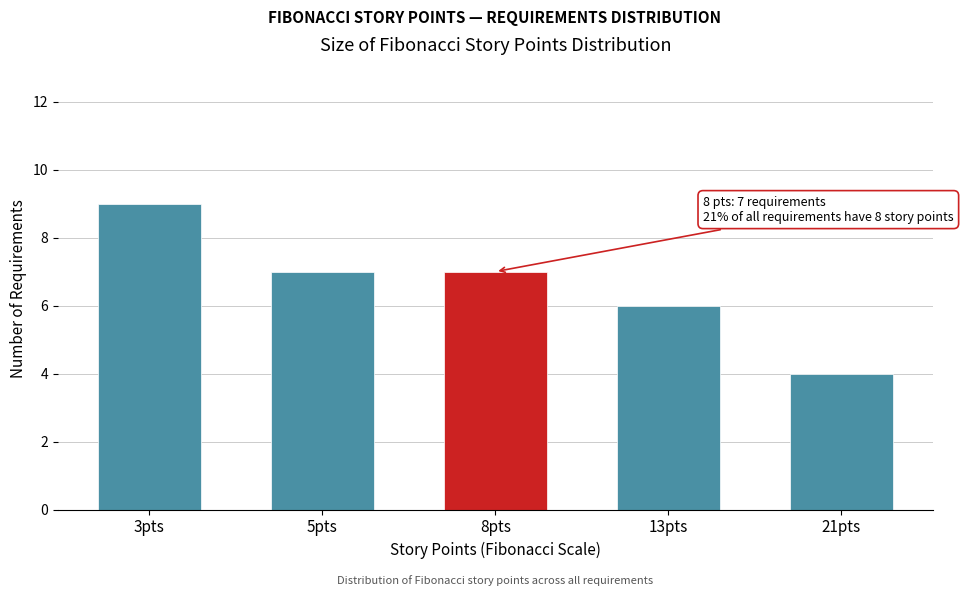

Reading right to left, what are all the values shown in this chart?

21pts=4	13pts=6	8pts=7	5pts=7	3pts=9